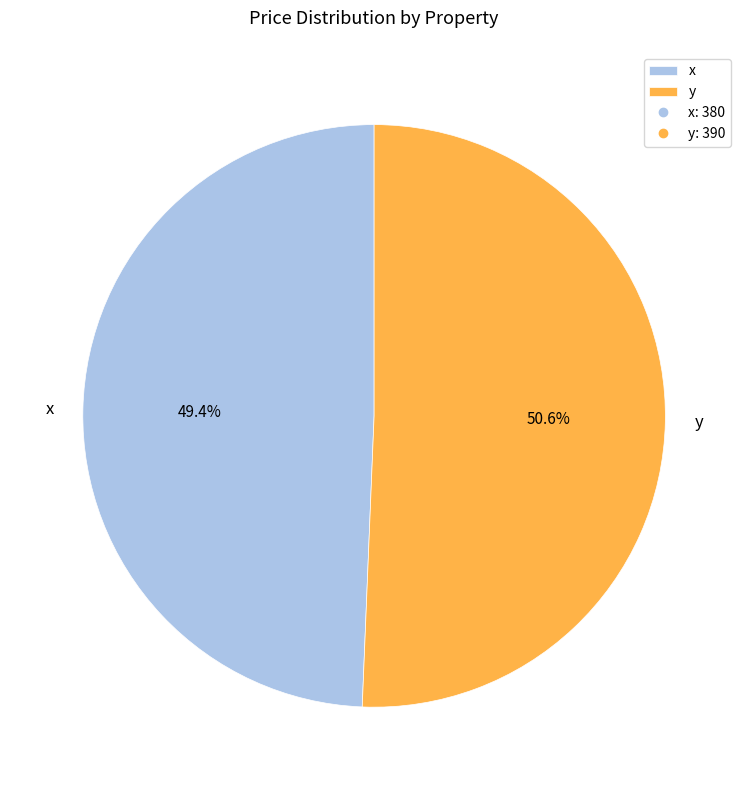

How many slices are in this pie chart?

2